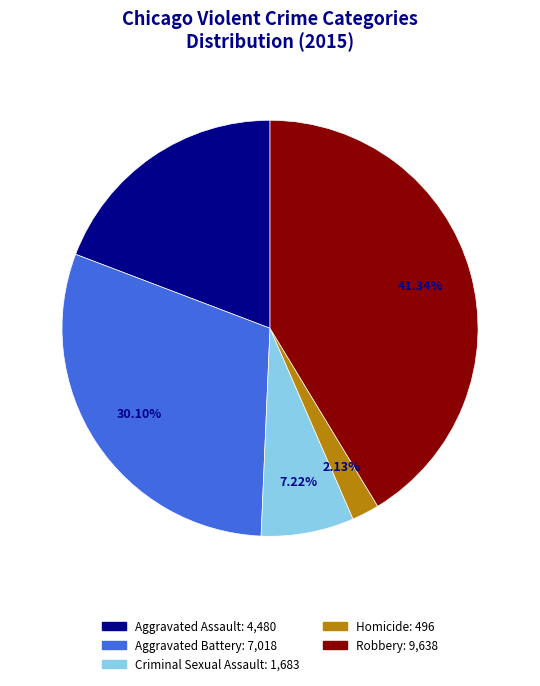

What portion of the pie excludes Aggravated Assault?

80.8%